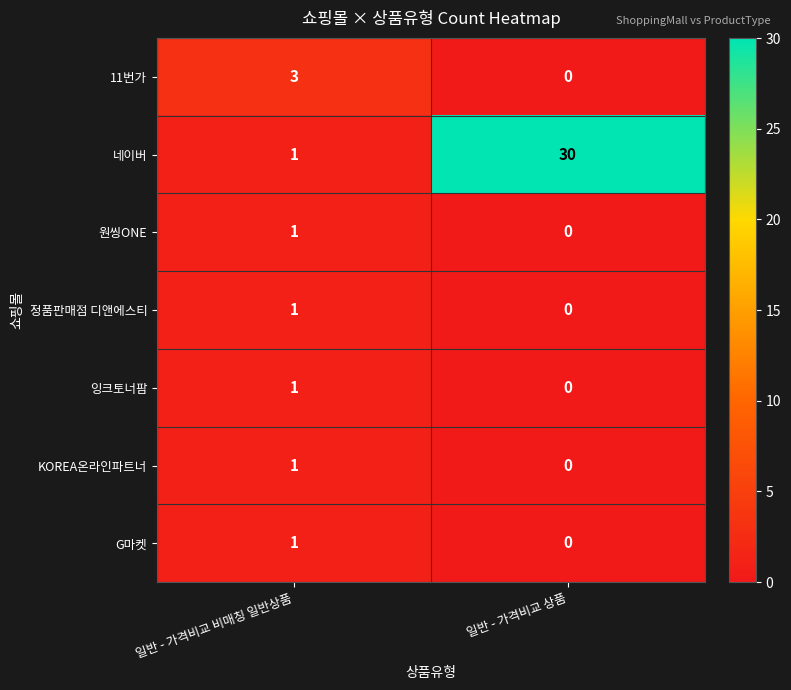

At which label is 정품판매점 디앤에스티 closest to 0?

일반 - 가격비교 상품